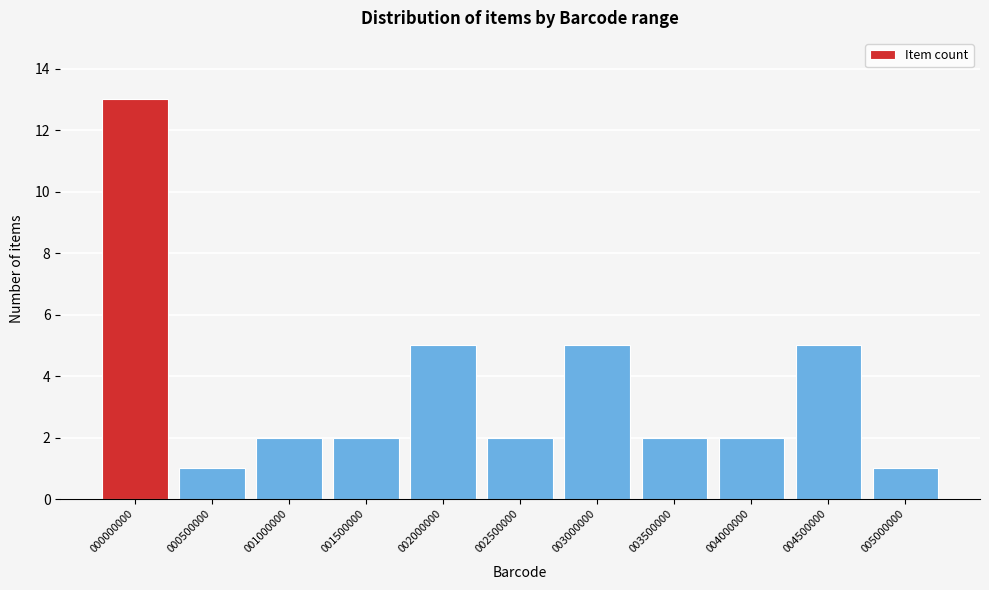

Reading right to left, transcribe all the data shown in this chart.

1	5	2	2	5	2	5	2	2	1	13